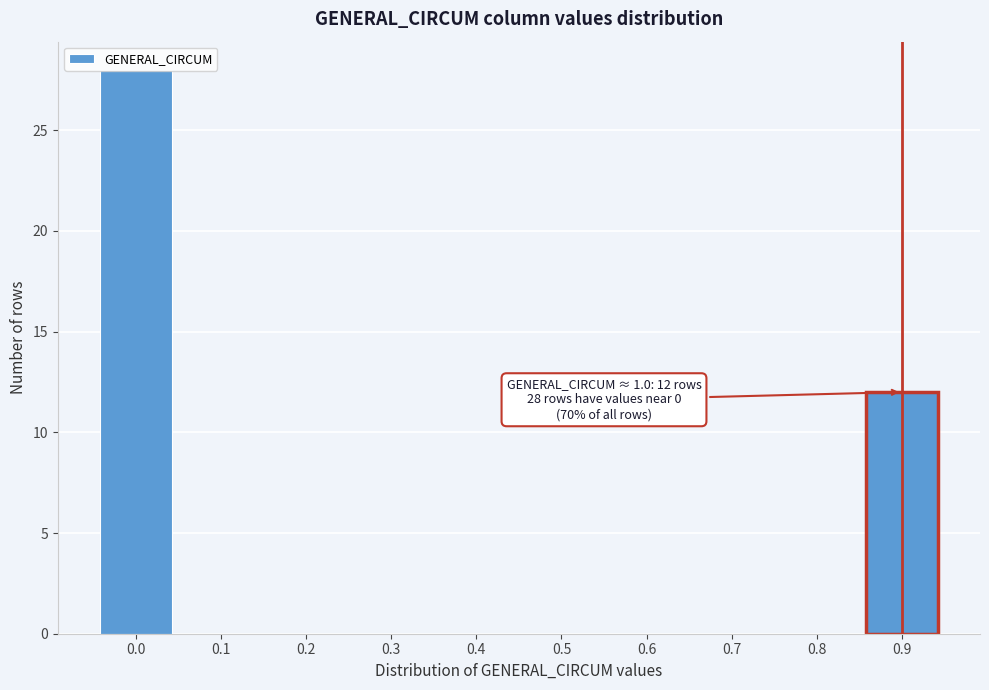

At which label is the value closest to 14?

0.9